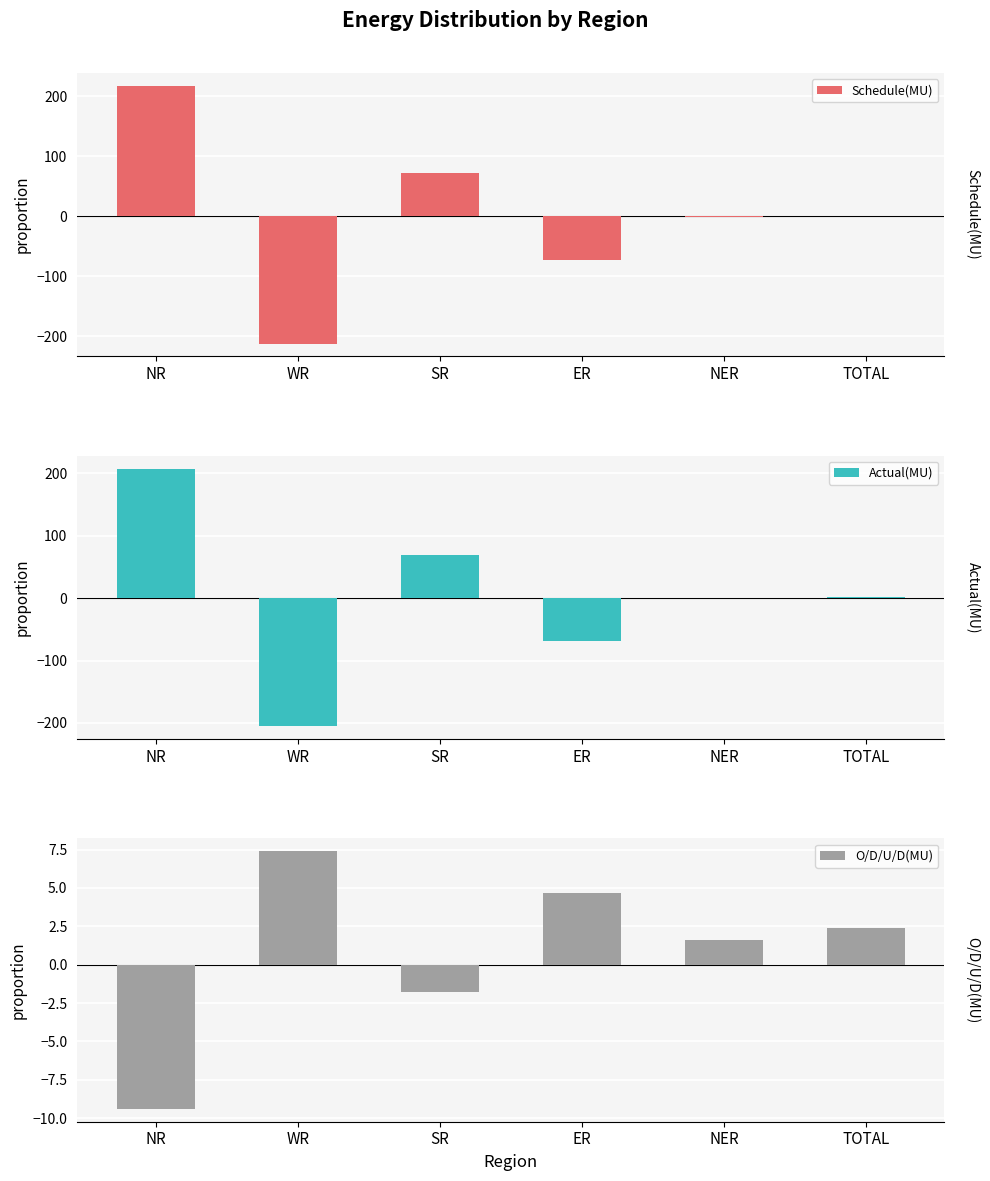

What is the approximate value of Actual(MU) at NER?

-0.4